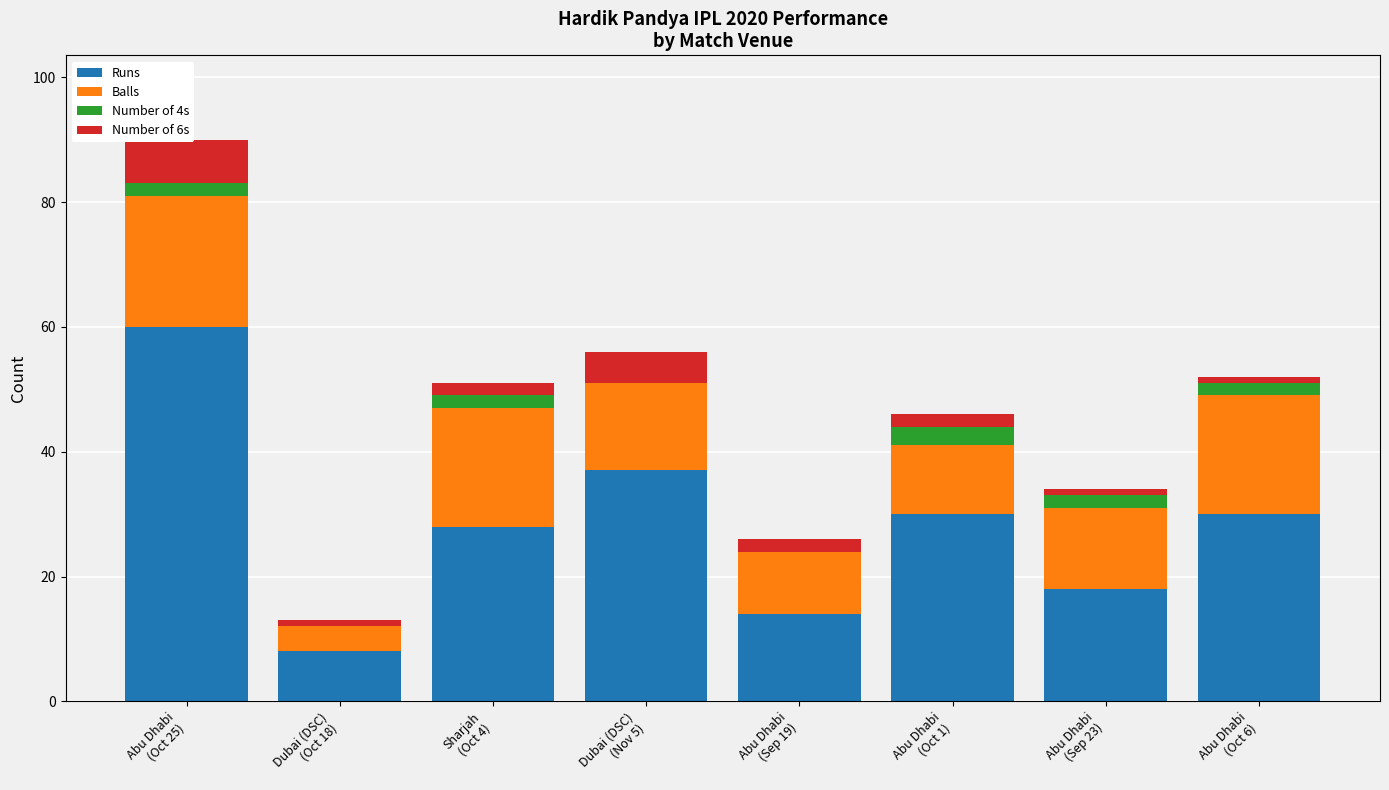

What is the difference between the maximum and minimum values in the Balls series?

17